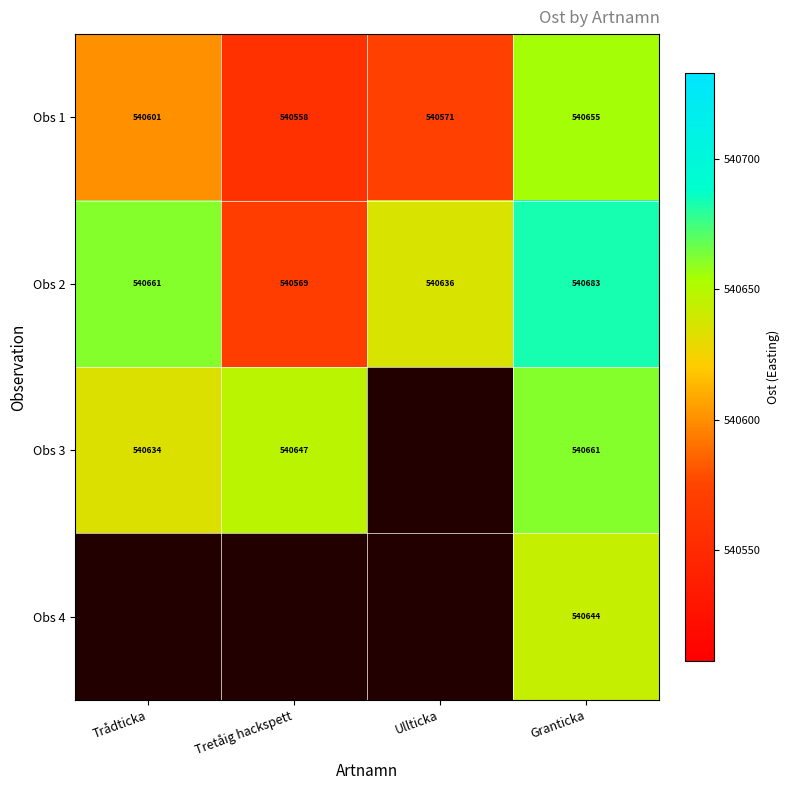

How many data points does each series have?

4